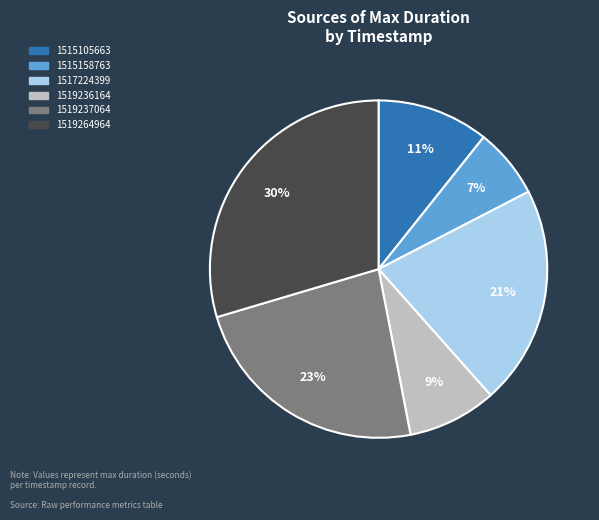

The 1519236164 slice represents 1% of the pie. True or false?

False